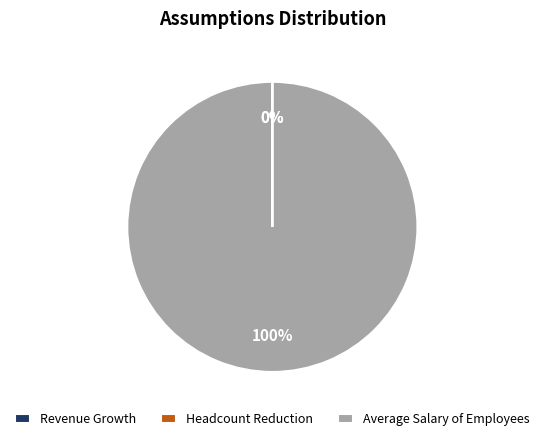

To the nearest percent, what portion does Average Salary of Employees represent?

100%